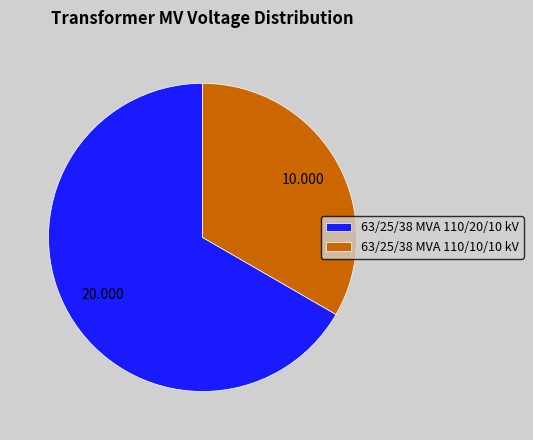

Is the sum of 63/25/38 MVA 110/10/10 kV and 63/25/38 MVA 110/20/10 kV greater than half?

Yes